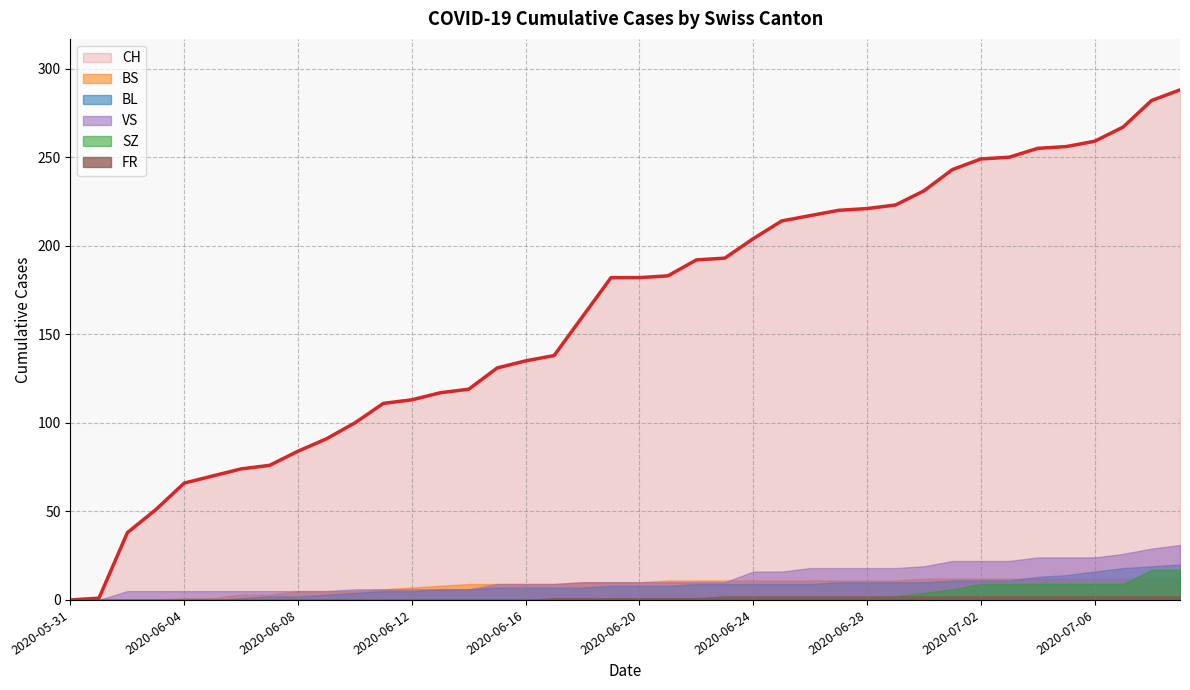

Between 2020-07-02 and 2020-07-03, which series saw the biggest shift?

CH